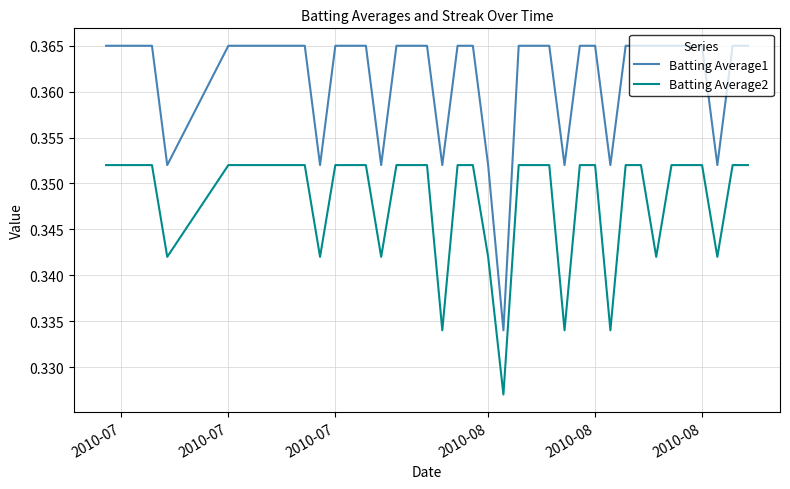

Which series has the largest total across all categories?

Batting Average1